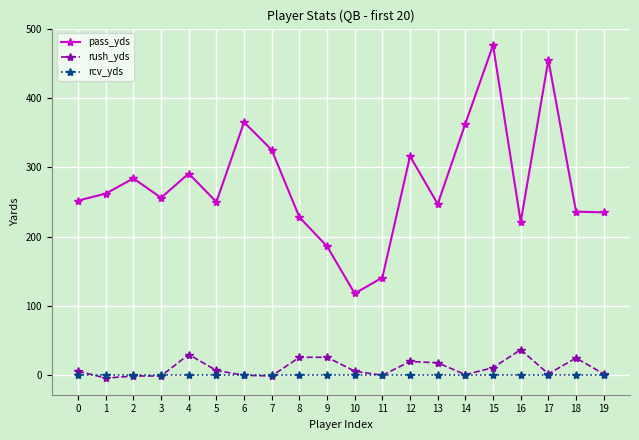

Count the number of data series in this chart.

3